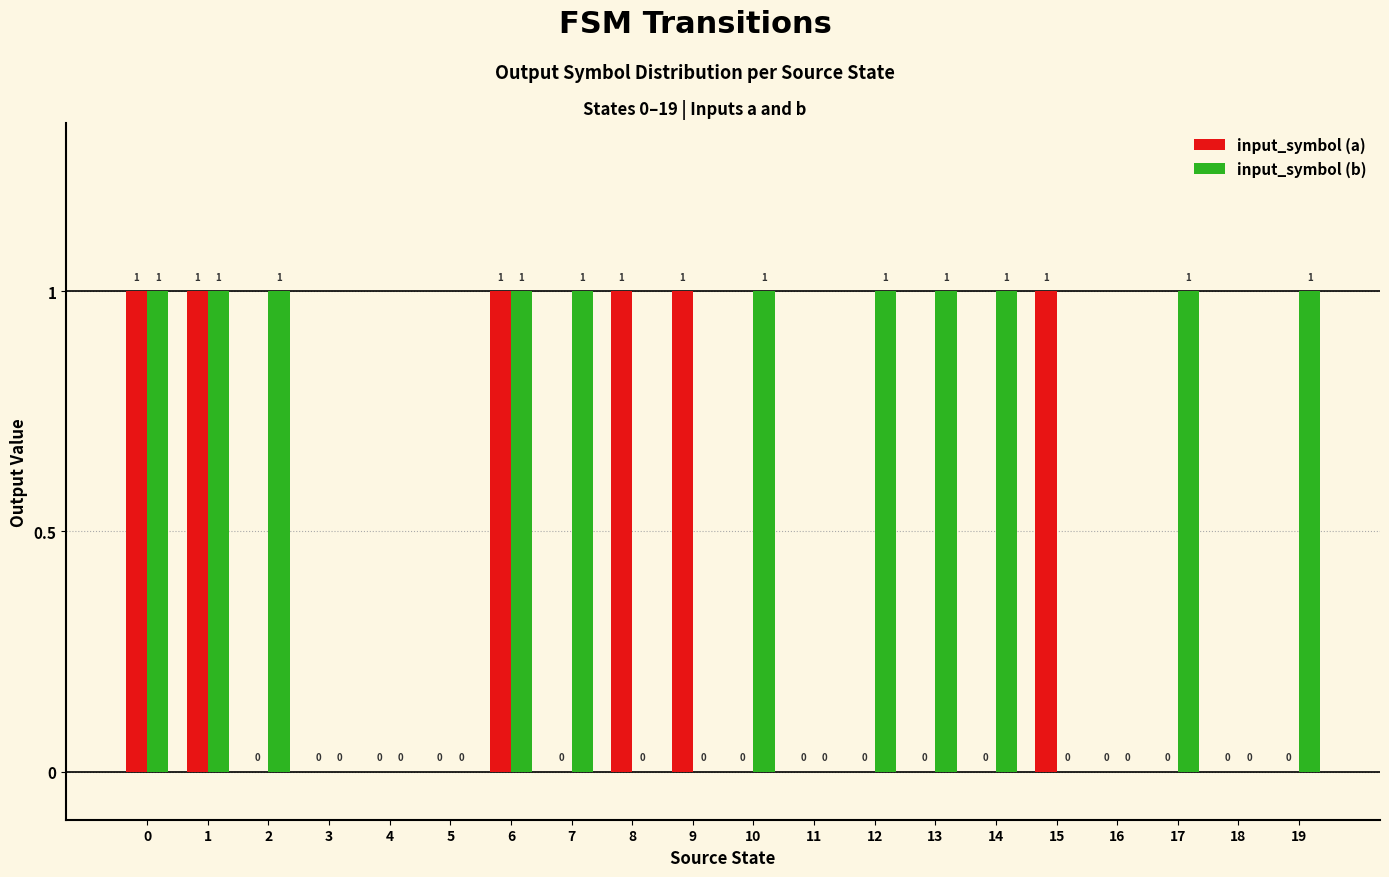

What is the sum of the input_symbol (a) values at 9 and 8?

2